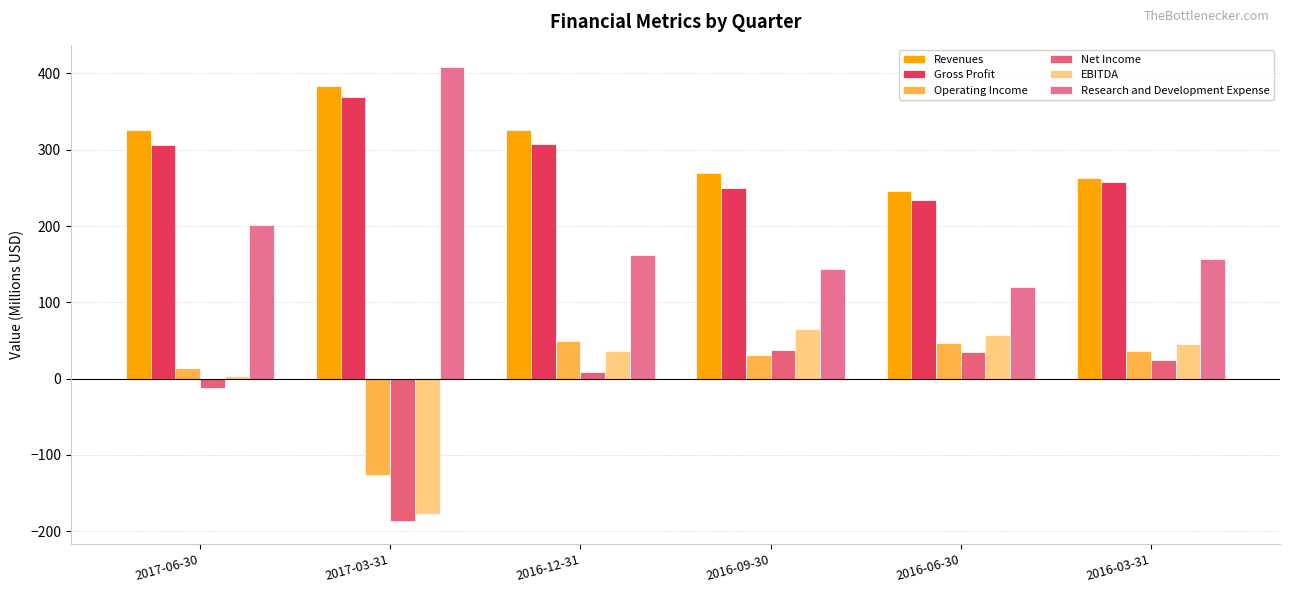

What is the value of the Revenues bar at the 3rd from the left?

326.5